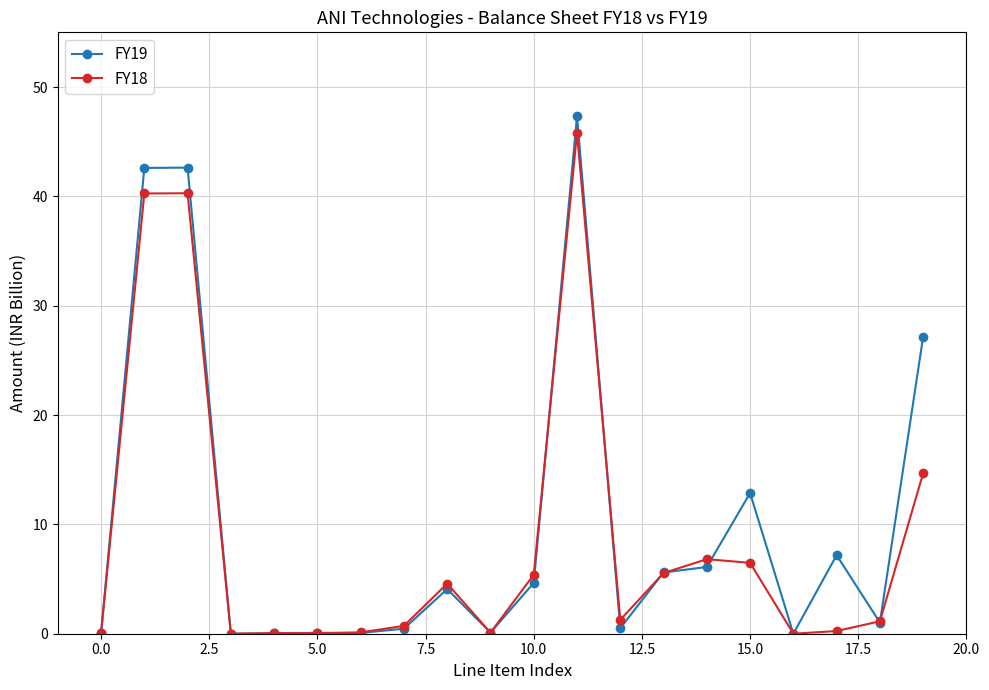

What is the value of the FY18 point at the 11th from the left?

5.4